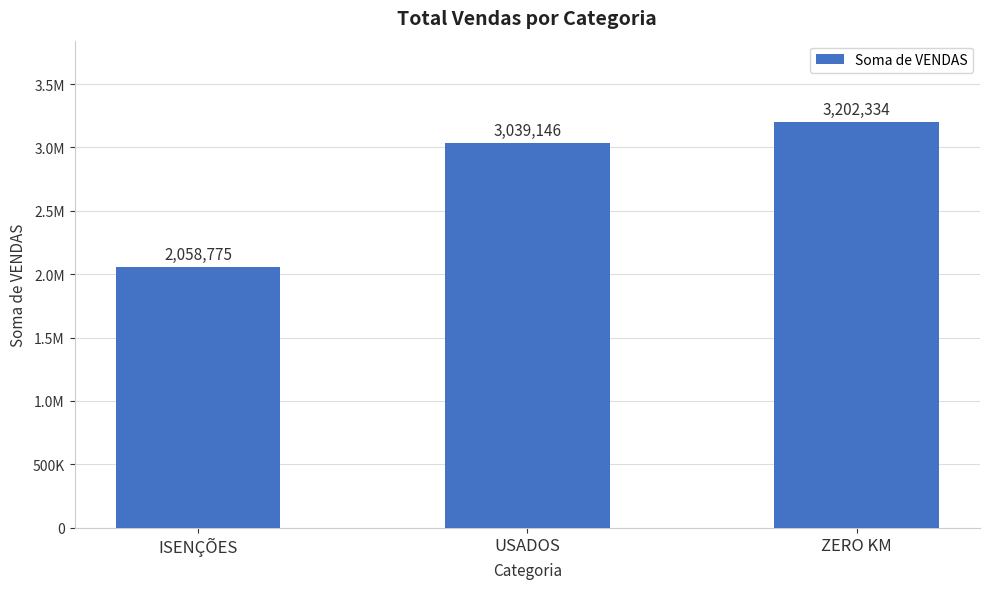

Rank the categories by value from lowest to highest.

ISENÇÕES, USADOS, ZERO KM